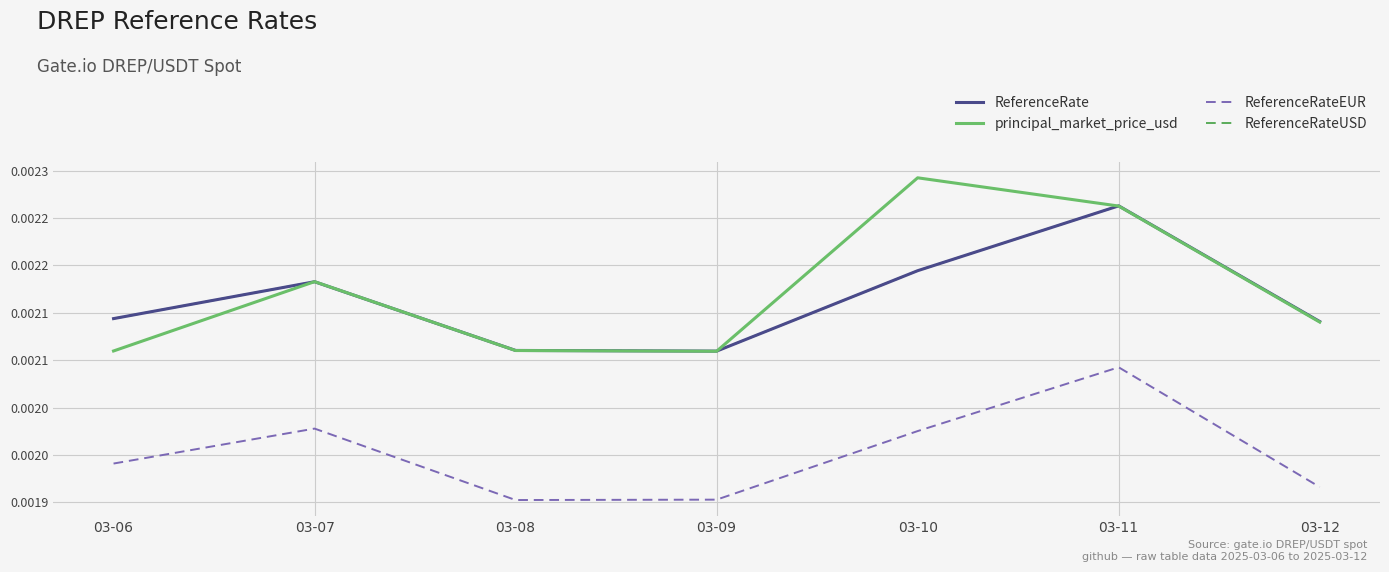

How many ReferenceRateEUR values are between 0 and 1?

7